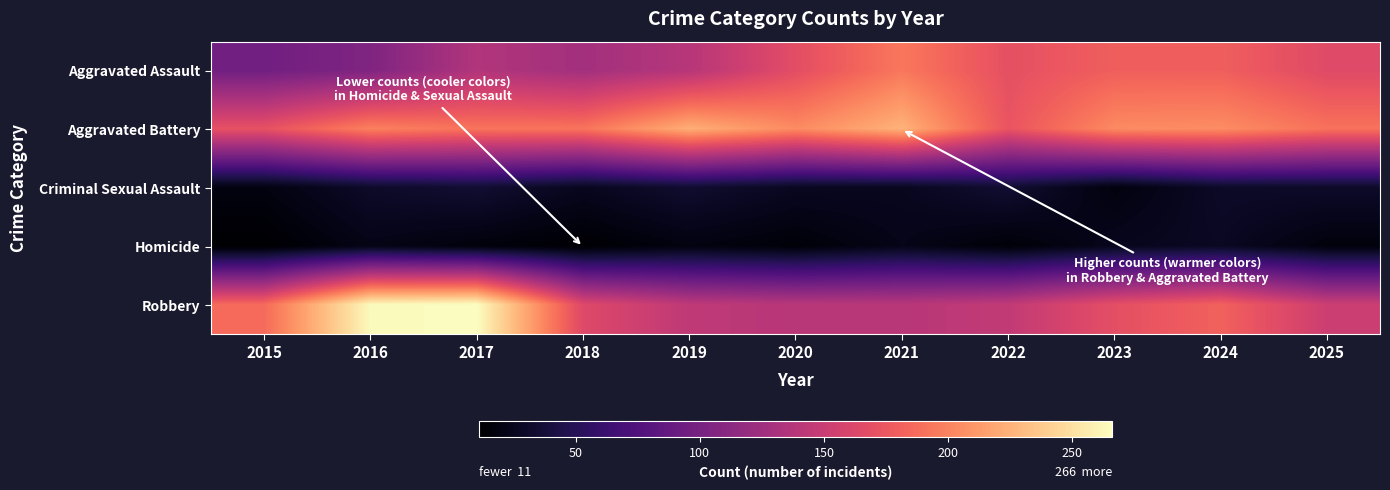

What is the total value across all series at 2019?

559